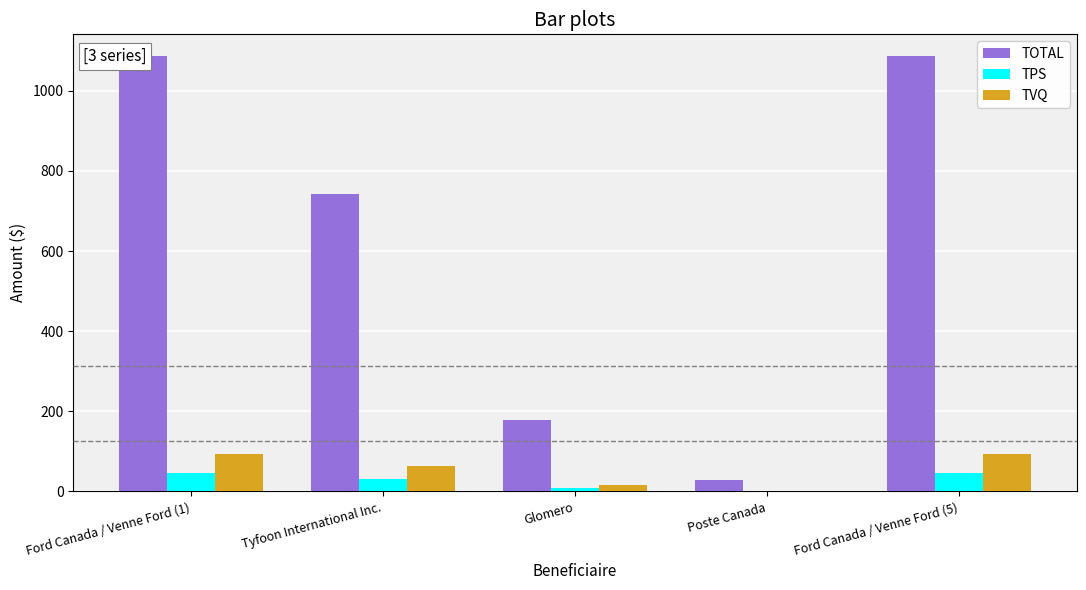

What is the difference between the maximum and minimum values in the TOTAL series?

1059.1